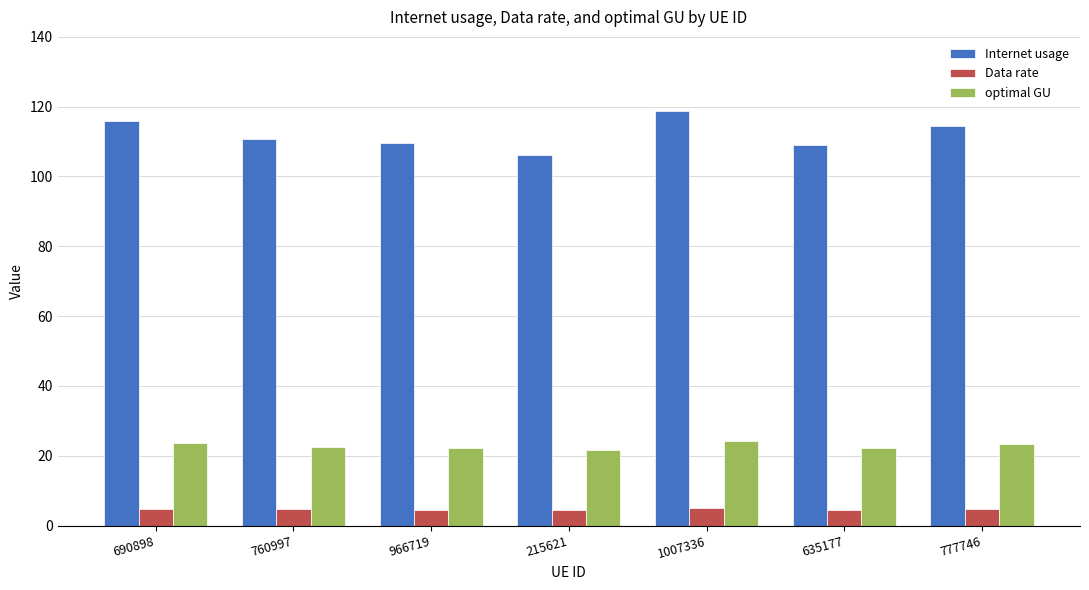

What is the sum of the Internet usage values at 690898 and 635177?

225.0